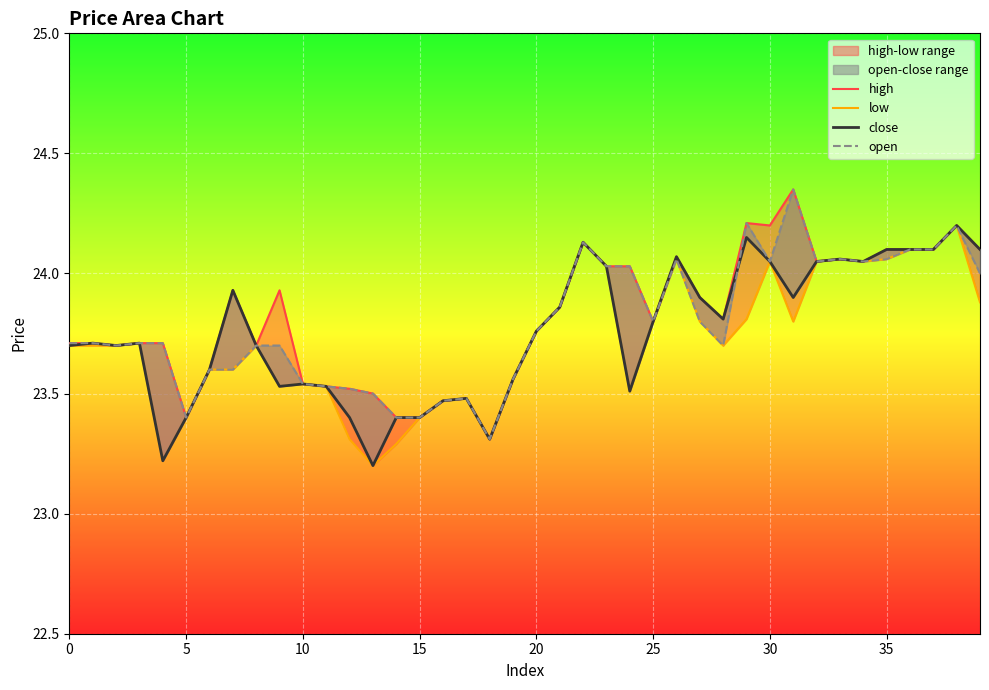

Is it true that open equals 40.7 at 10?

False